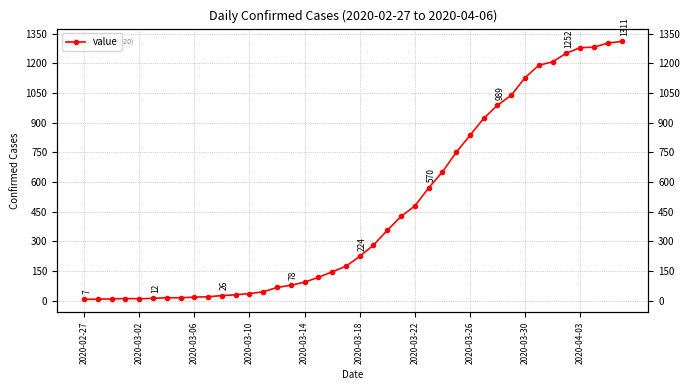

The chart shows a value of 26 at 10. True or false?

True